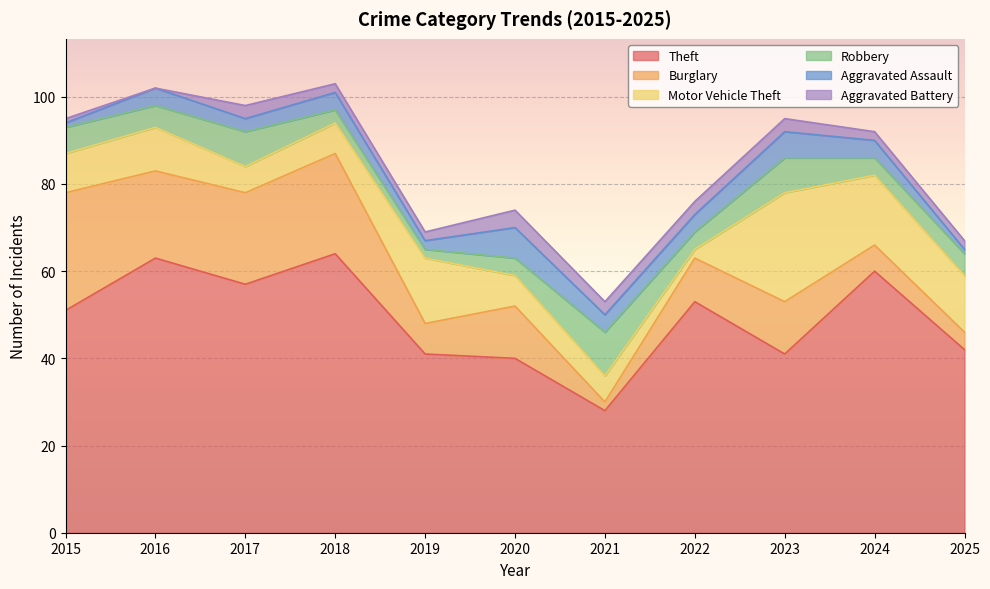

Which series has the largest total across all categories?

Theft